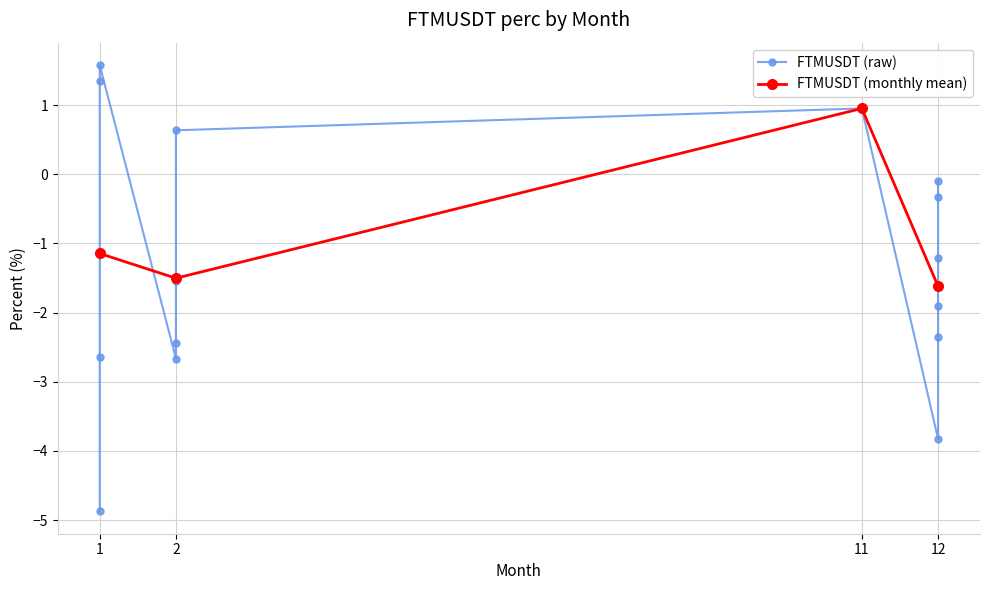

List the labels in order of value, largest first.

1, 1, 11, 2, 12, 12, 12, 2, 12, 12, 2, 1, 2, 12, 1